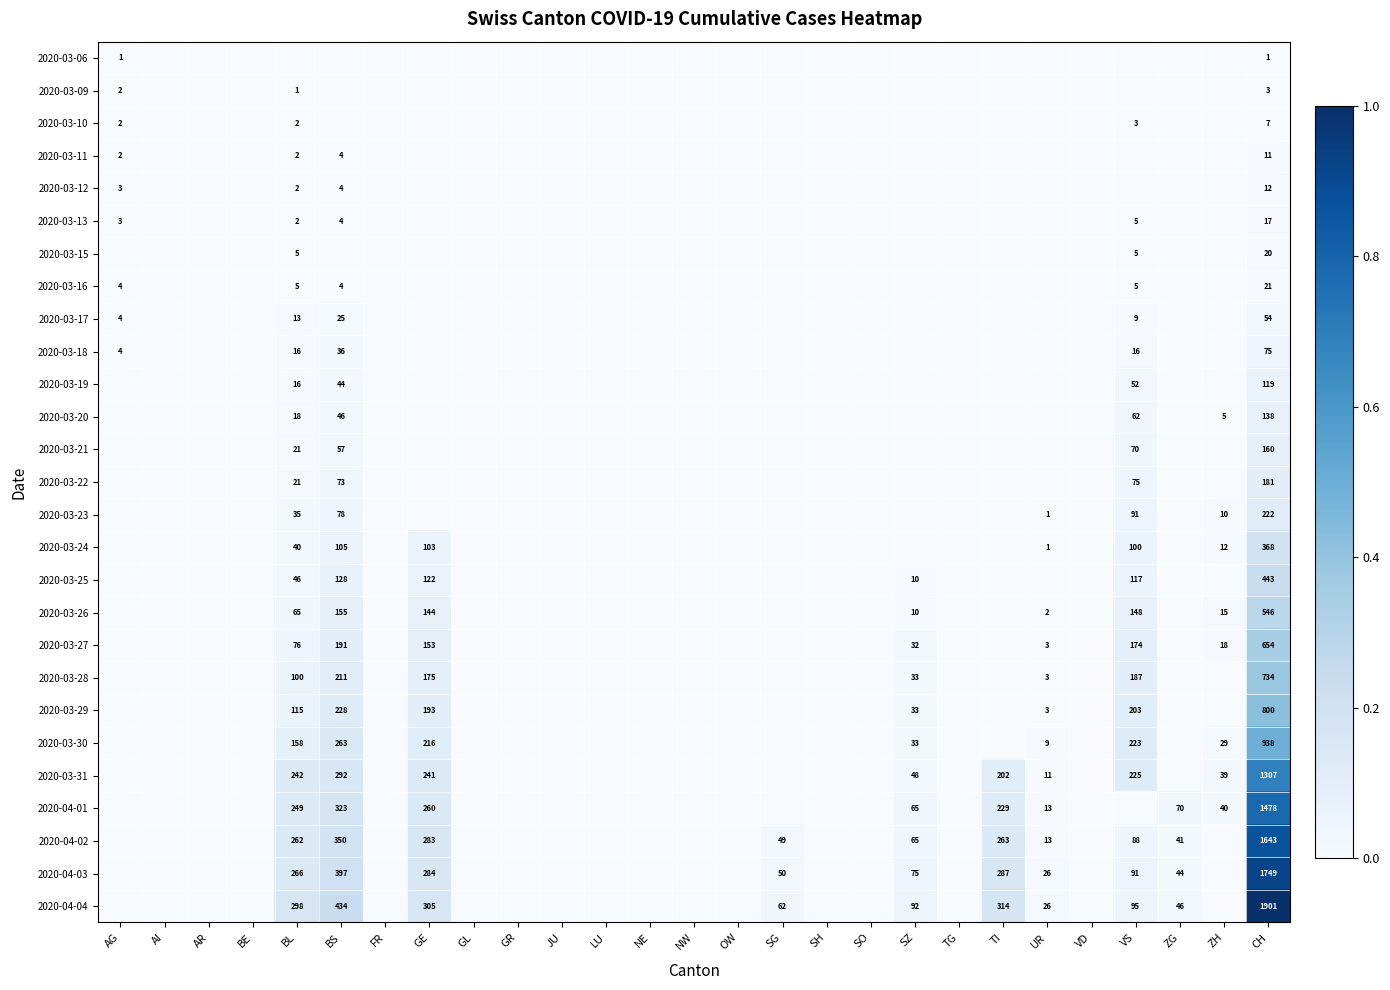

Is it true that 2020-04-03 equals 397 at BS?

True